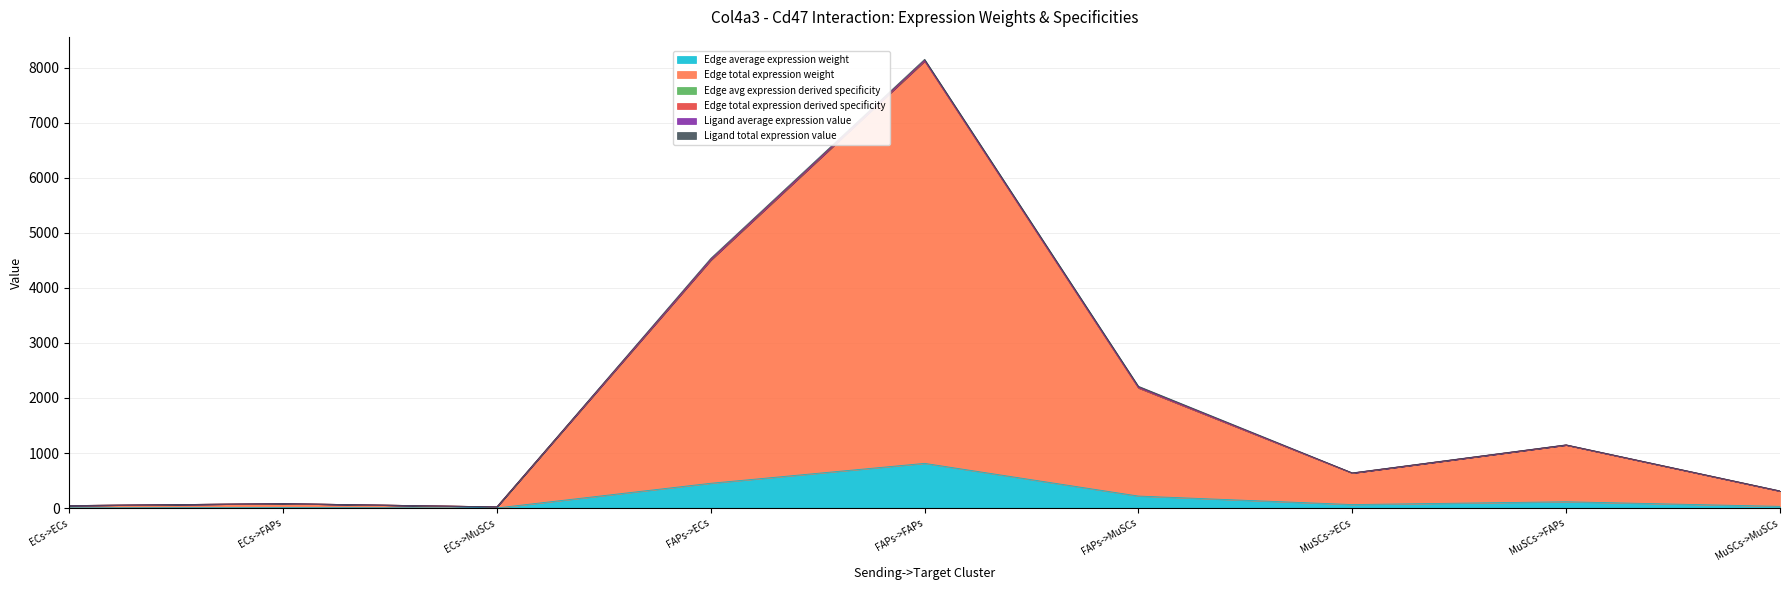

How many data points in Edge avg expression derived specificity are above 634?

5